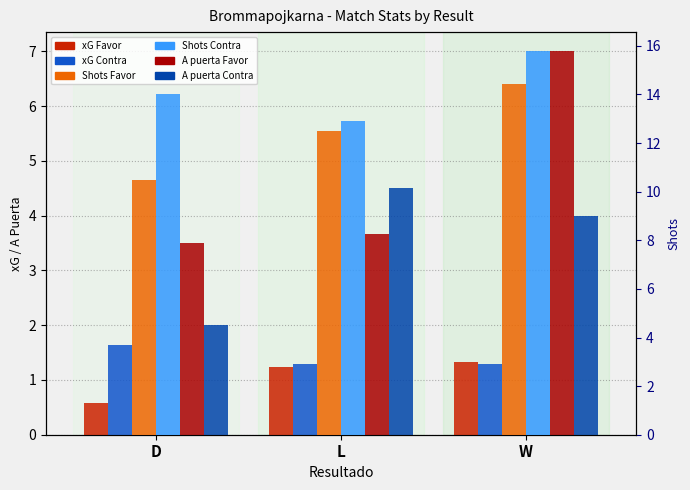

What is the total value across all series at D?

32.2